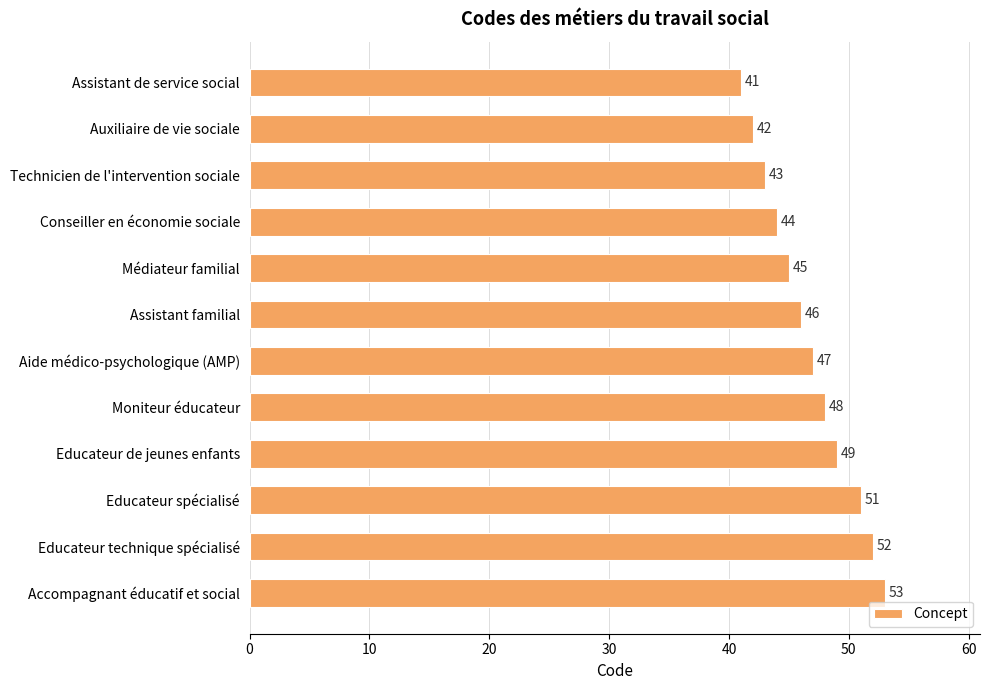

Is it true that the value at Aide médico-psychologique (AMP) is 47?

True